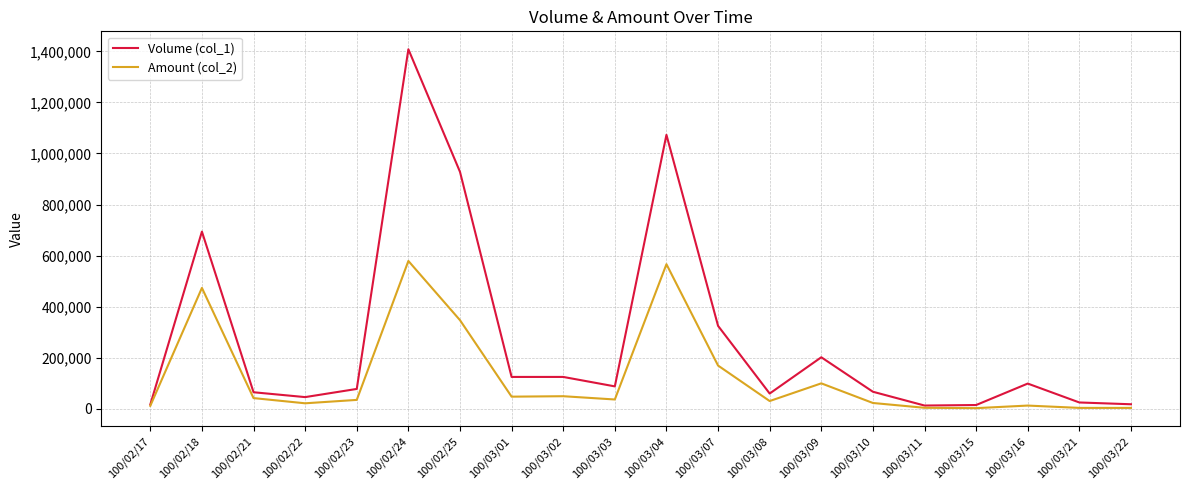

List the series in order of their peak value, lowest first.

Amount (col_2), Volume (col_1)